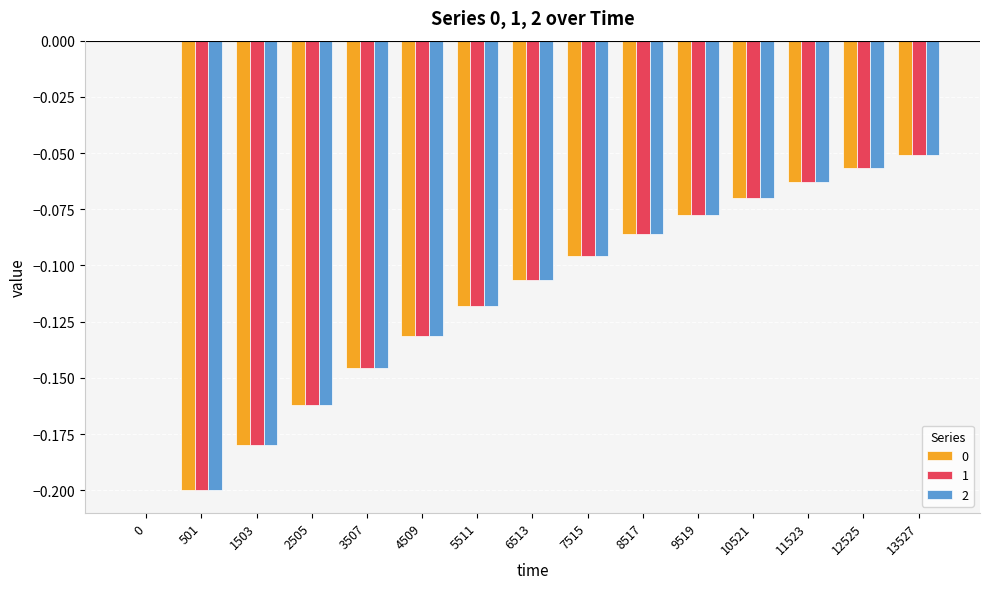

Is the value of 1 at 6513 greater than the value of 2 at 12525?

No